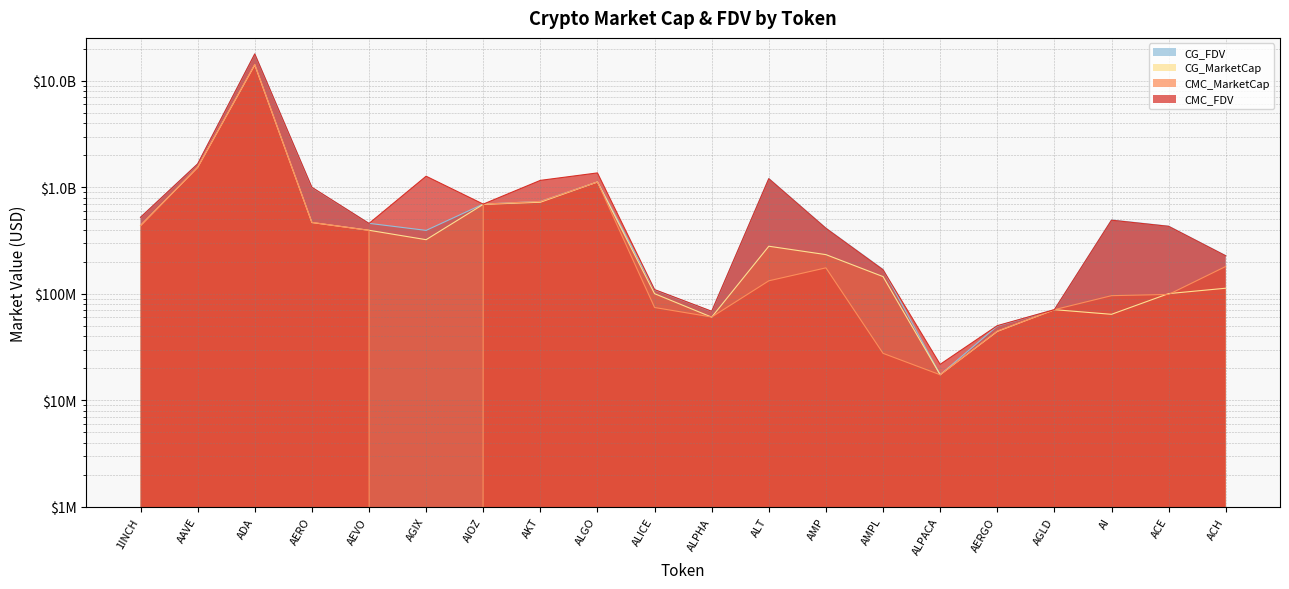

Where is CMC_MarketCap nearest to the value 7142386612?

AAVE